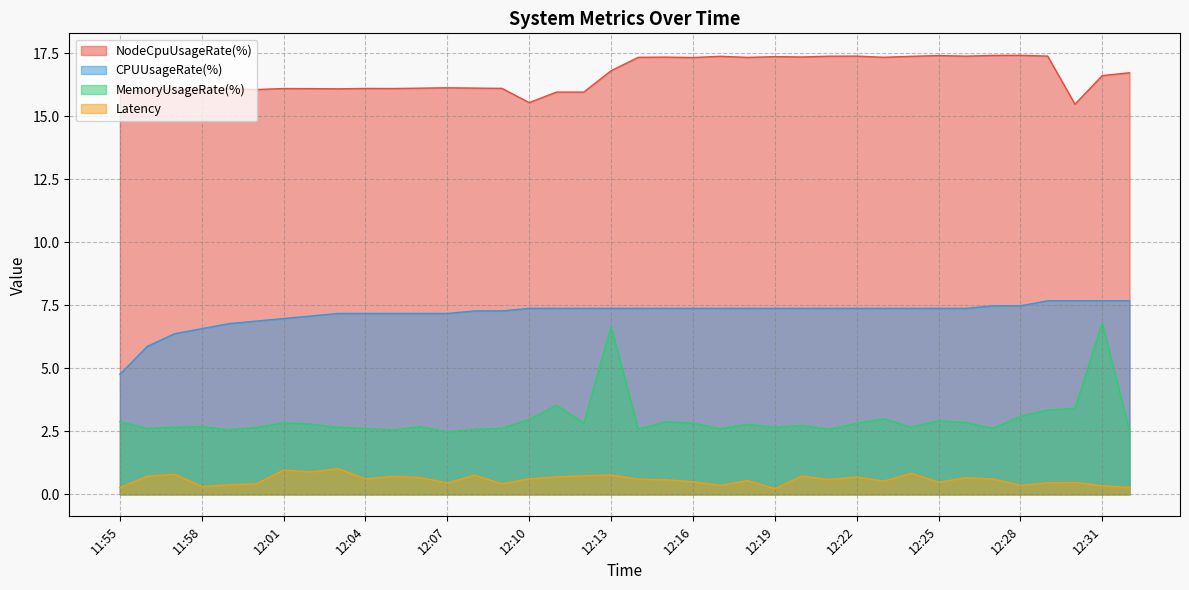

Between 11:55 and 12:06, which is larger?

12:06